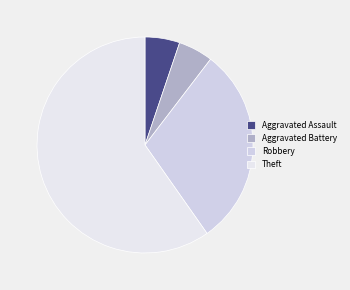

How many slices are in this pie chart?

4